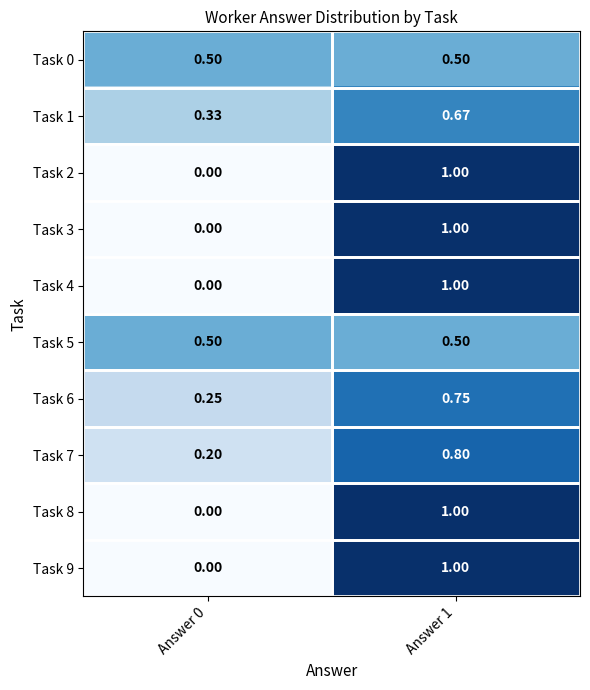

Is the value of Task 9 at Answer 0 greater than the value of Task 4 at Answer 1?

No